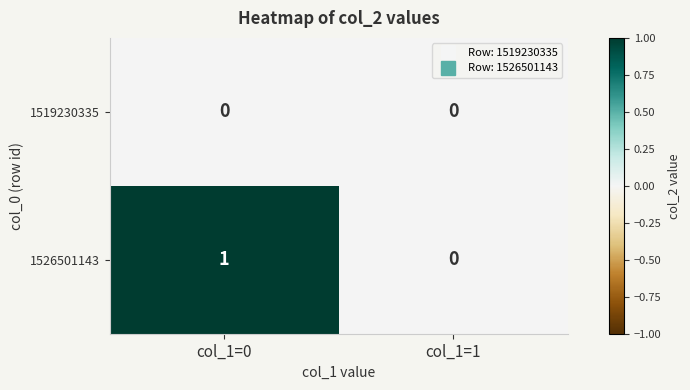

List the series in order of their peak value, highest first.

1526501143, 1519230335